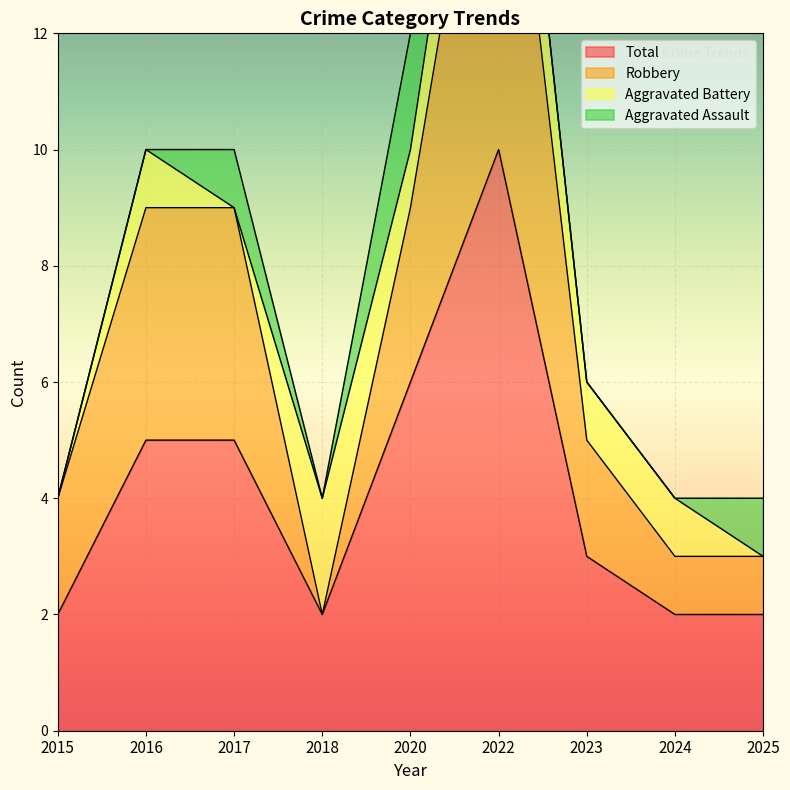

Which series has the largest total across all categories?

Robbery